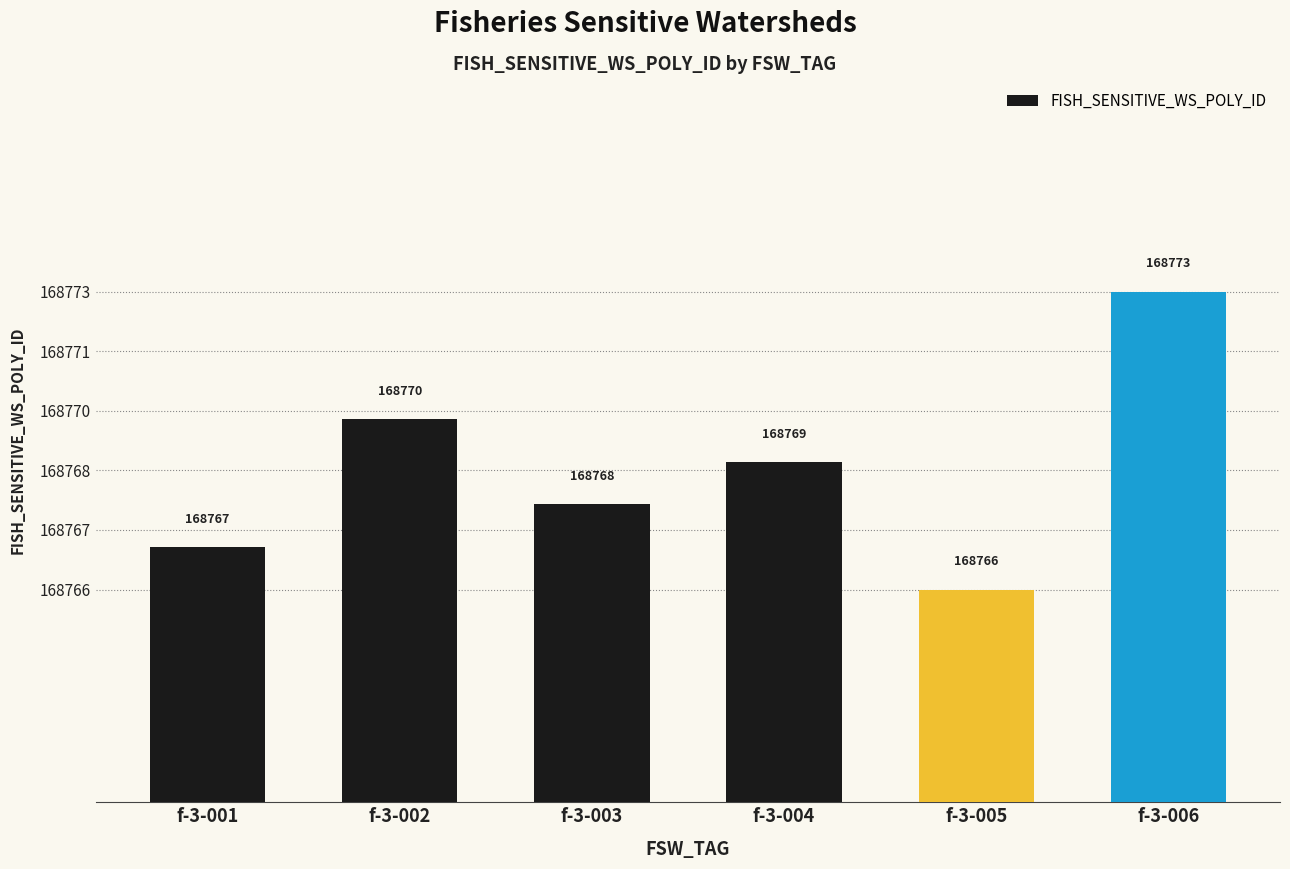

Does the chart contain any negative values?

No